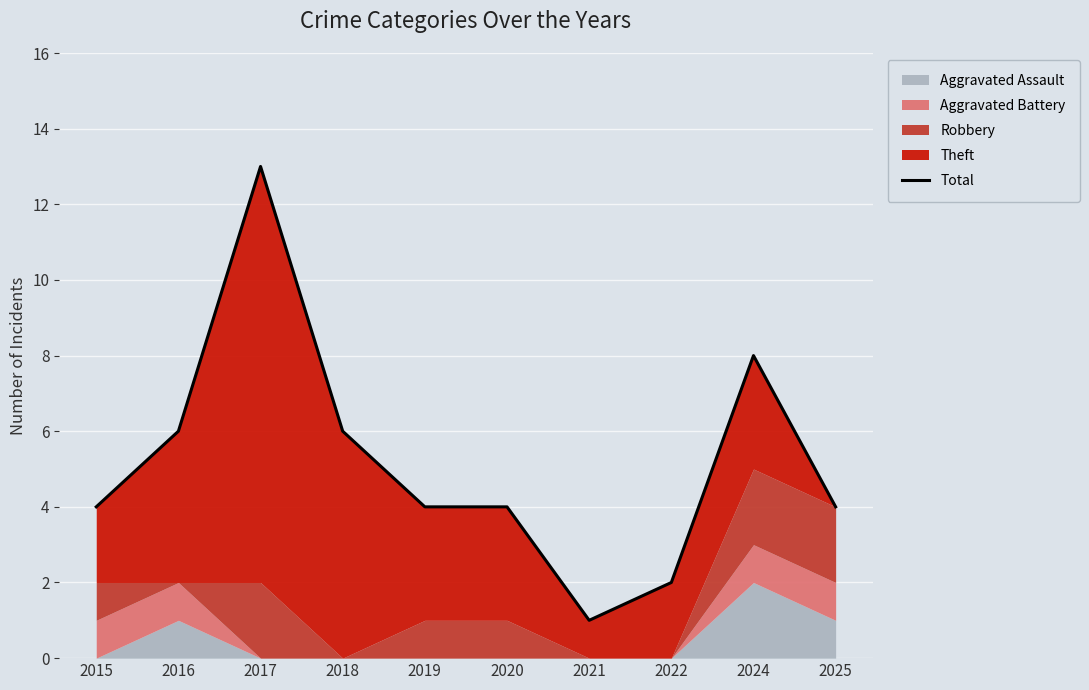

At which label does the data first exceed 4?

2016